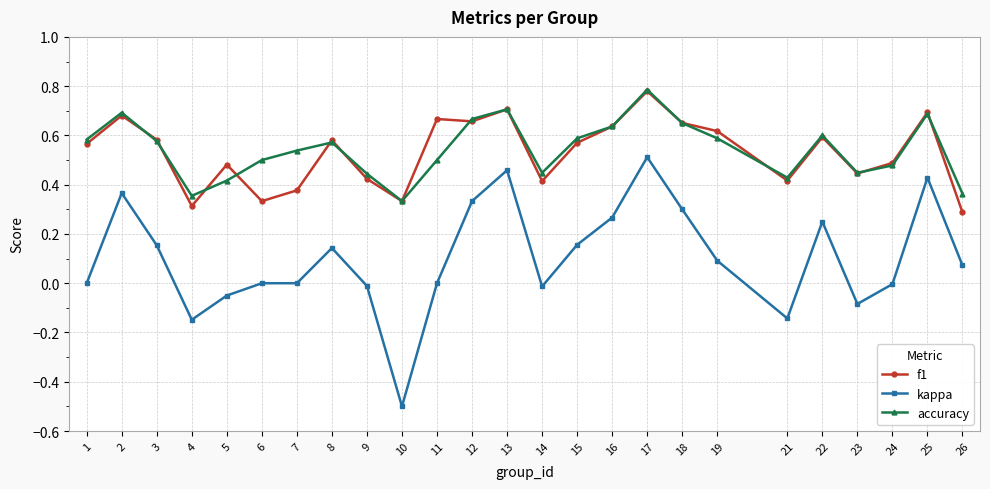

True or false: kappa and accuracy cross at least once.

False